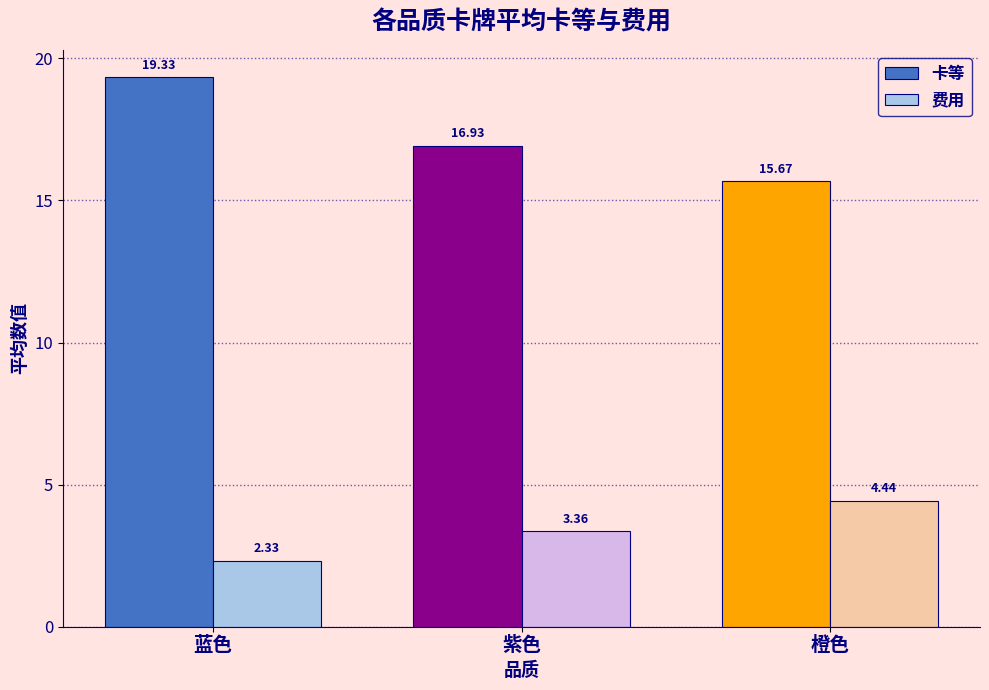

Which series has the largest total across all categories?

卡等